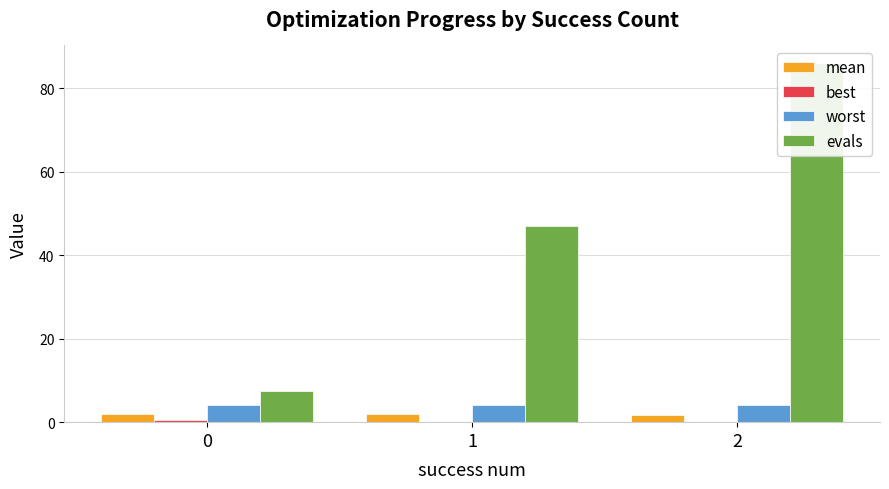

True or false: mean has a value of 2.5 at 1.

False